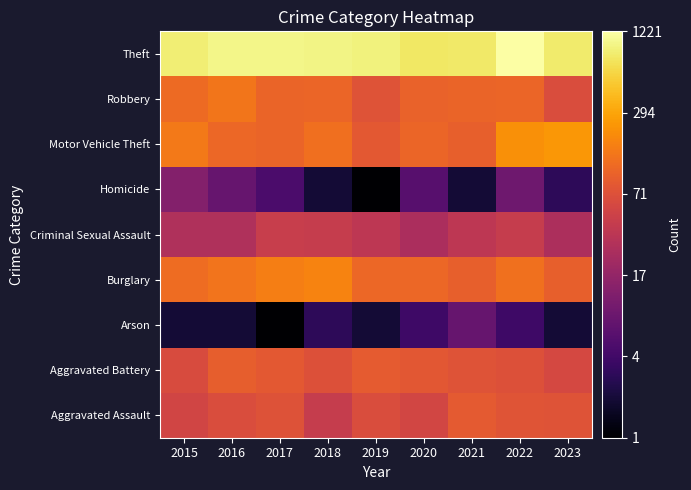

What is the spread (max minus min) of values at 2018?

2.7